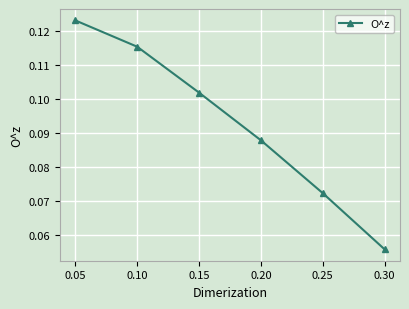

True or false: the data shows 0.0 at 0.30.

False